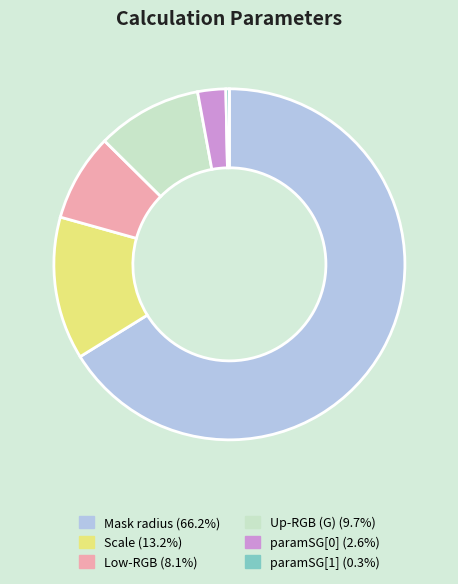

Combined, do paramSG[0] and Mask radius account for over 50%?

Yes